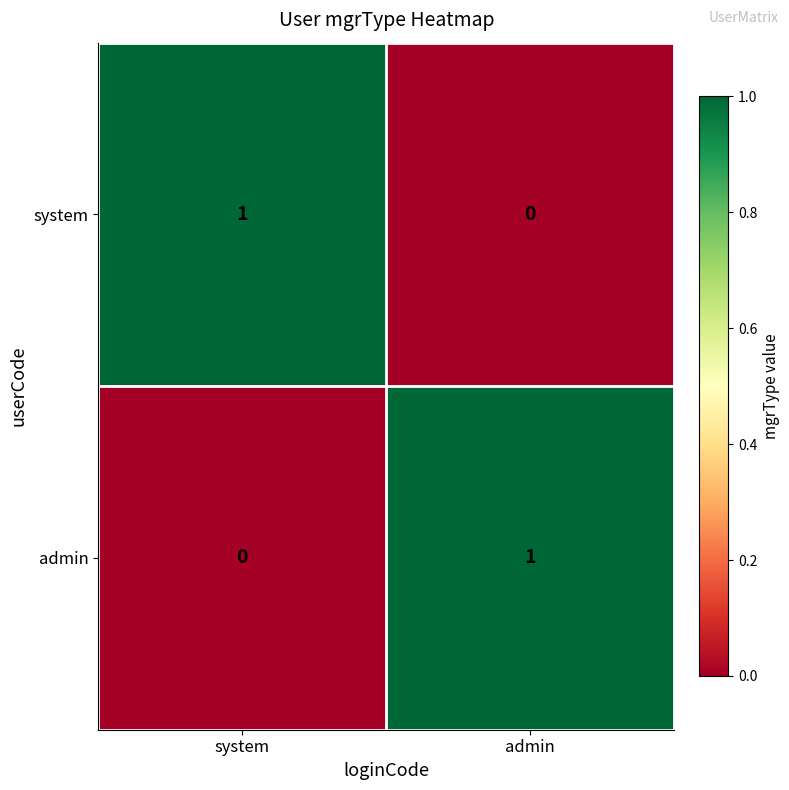

What is the total value across all series at system?

1